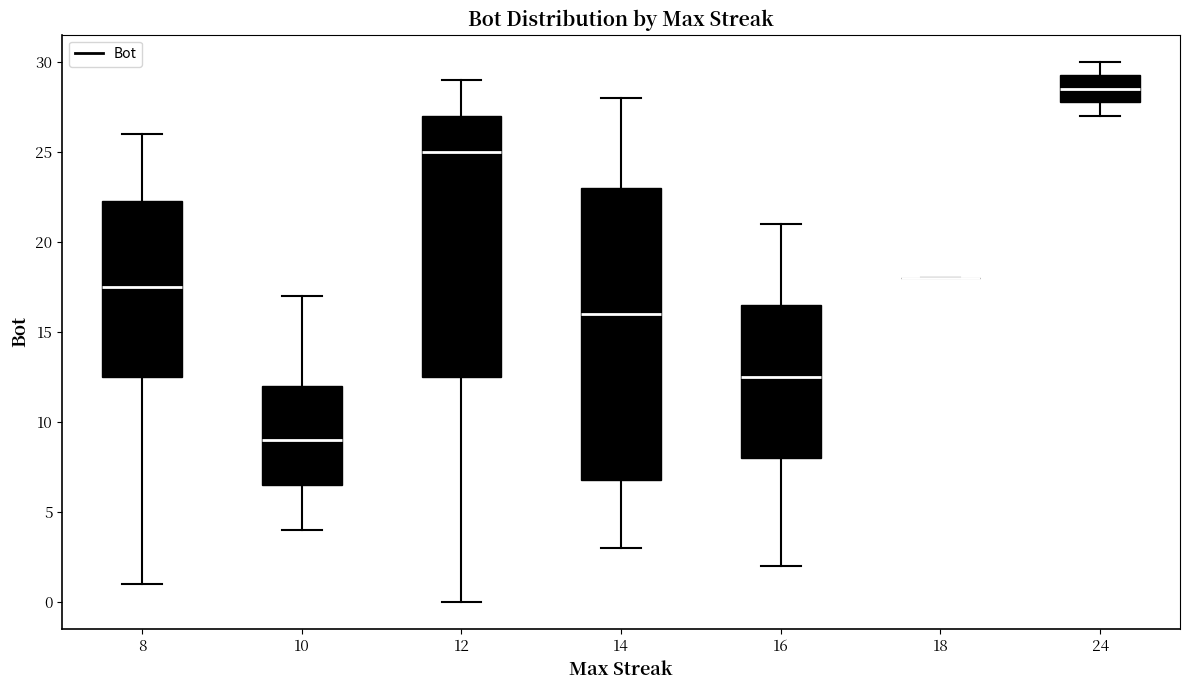

Which box is the tallest, from its lower edge to its upper edge?

14